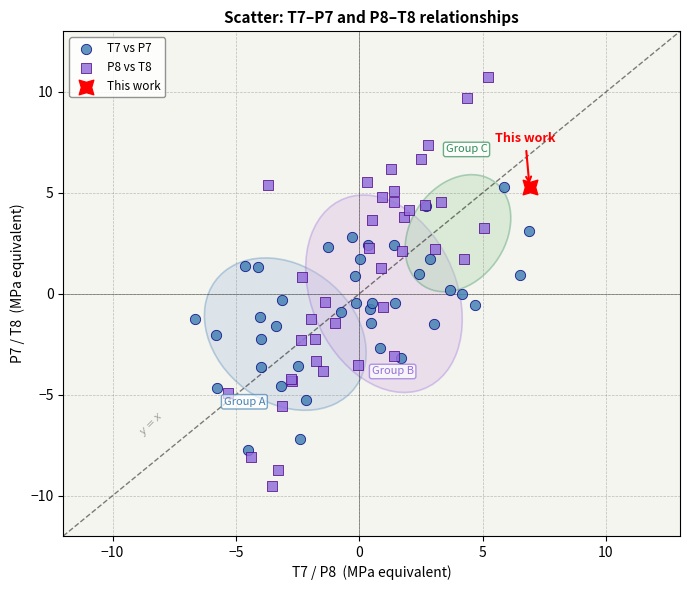

Which series reaches the minimum Y coordinate?

P8 vs T8